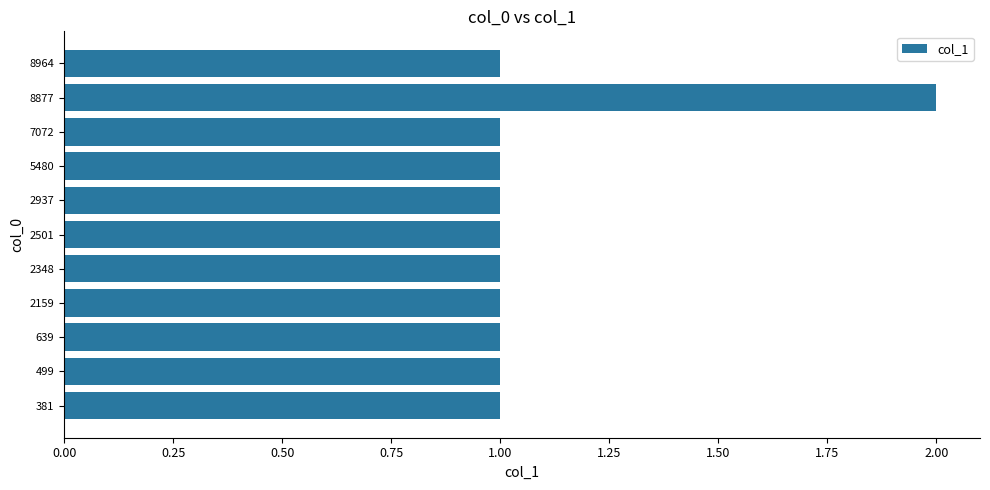

Does the chart contain stacked bars?

No